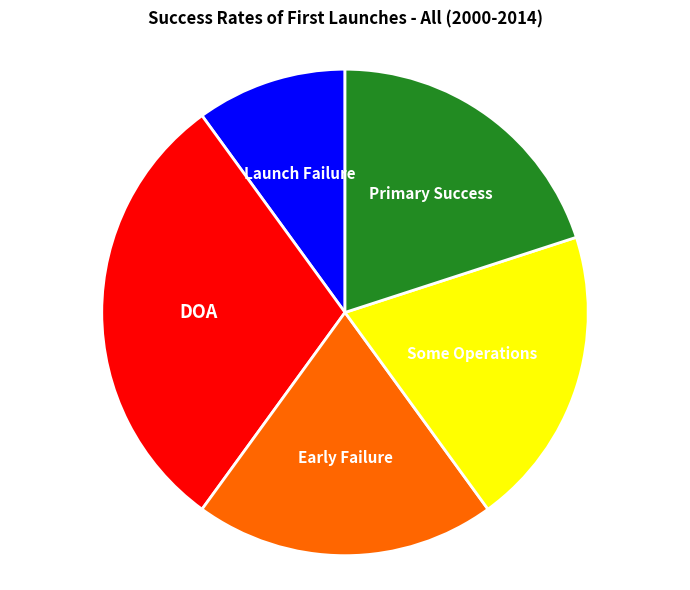

How many slices are in this pie chart?

5